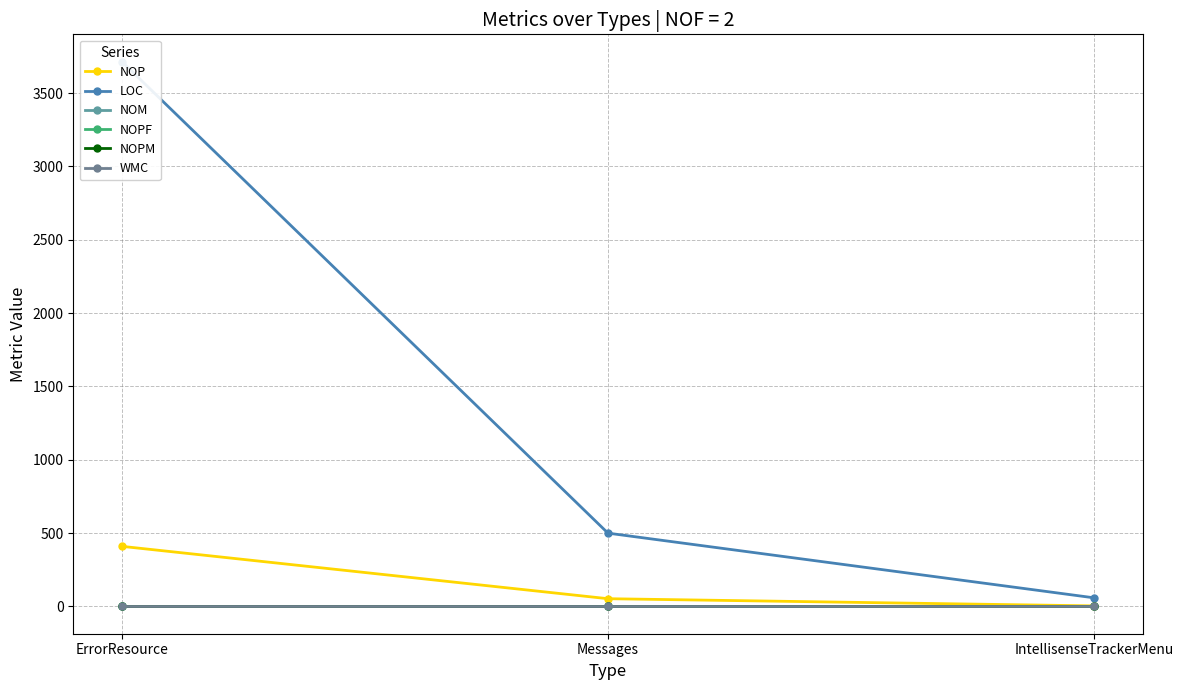

Rank the categories by WMC value from lowest to highest.

ErrorResource, Messages, IntellisenseTrackerMenu